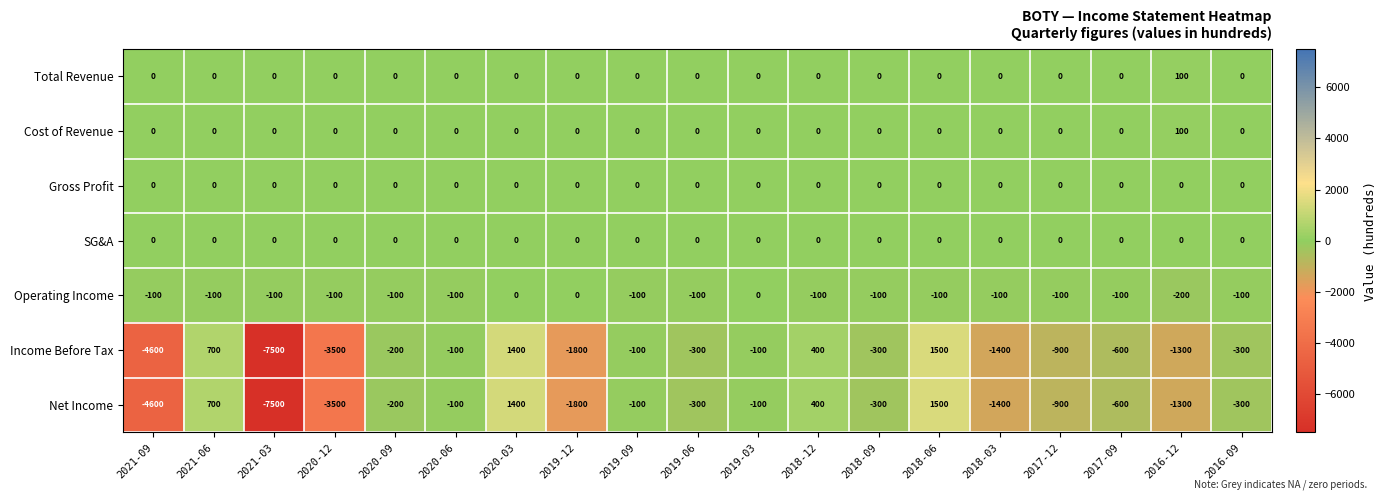

What is the difference between the Net Income values at 2021-06 and 2018-03?

2100